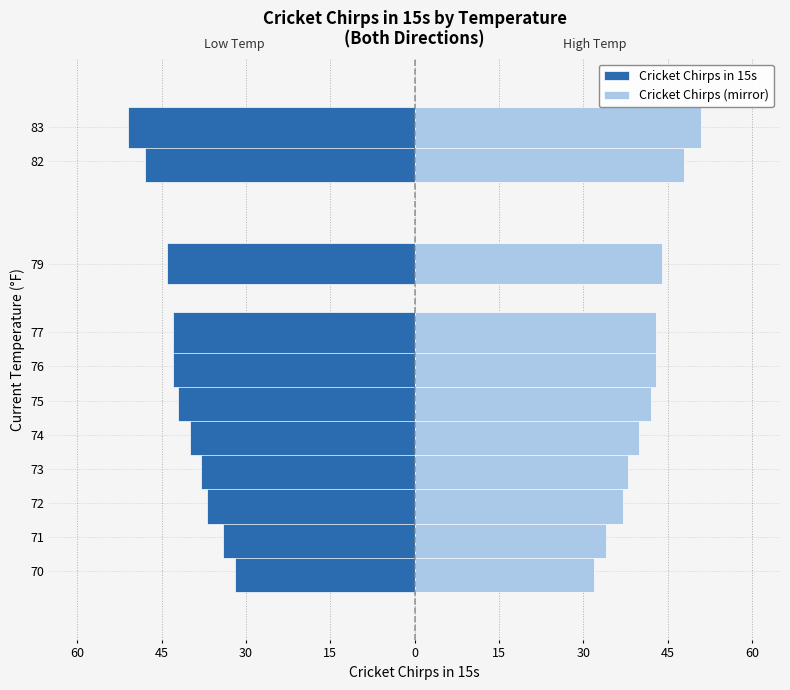

How many data points in Cricket Chirps (mirror) are above 42?

5